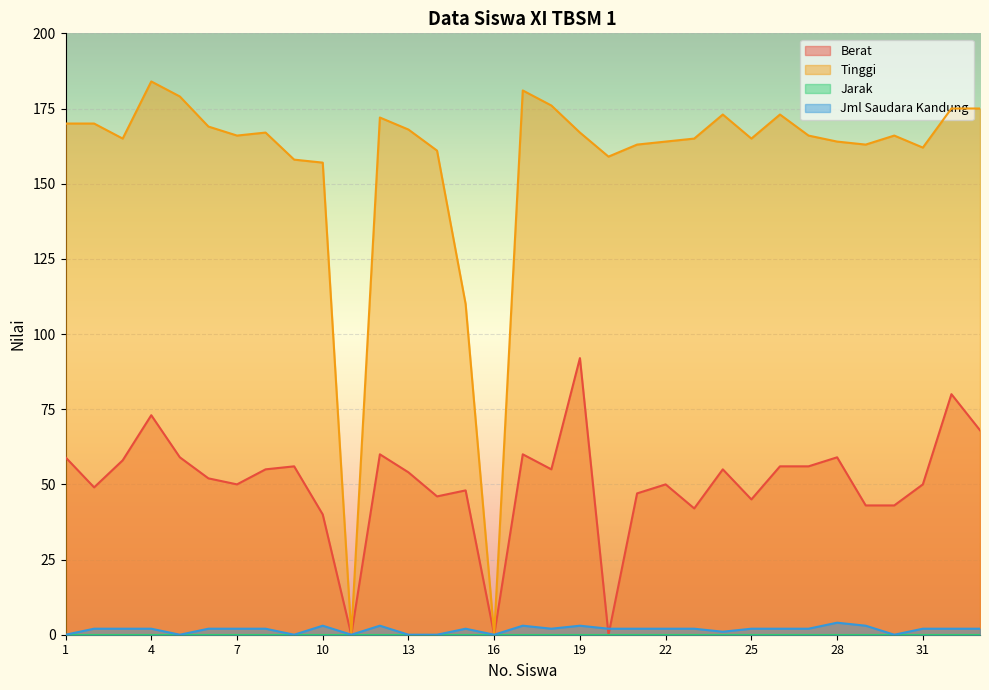

What is the difference between the highest and lowest values at 9?

158